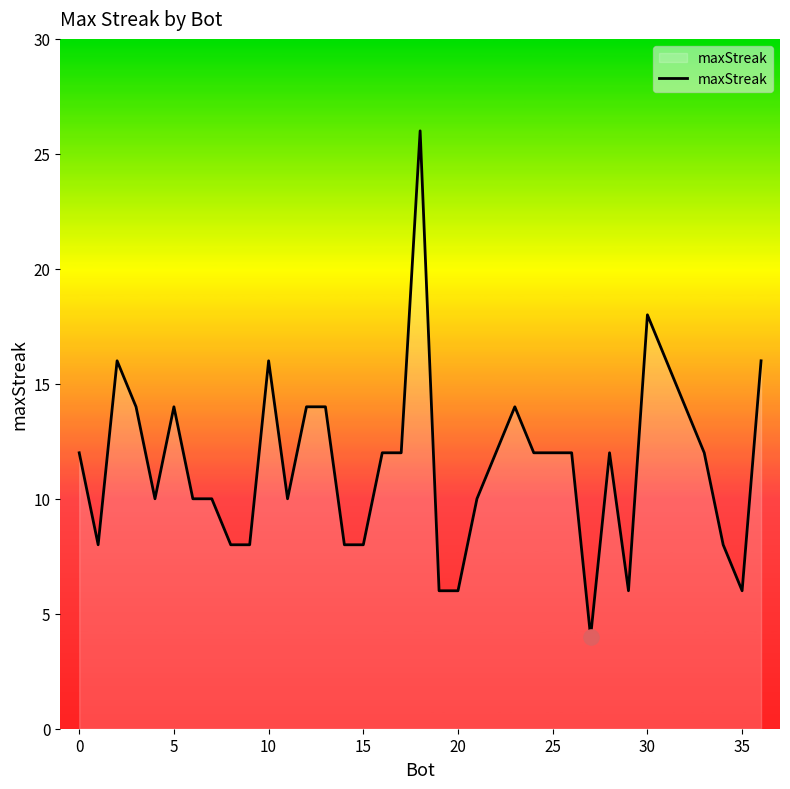

What is the minimum value shown in the chart?

4